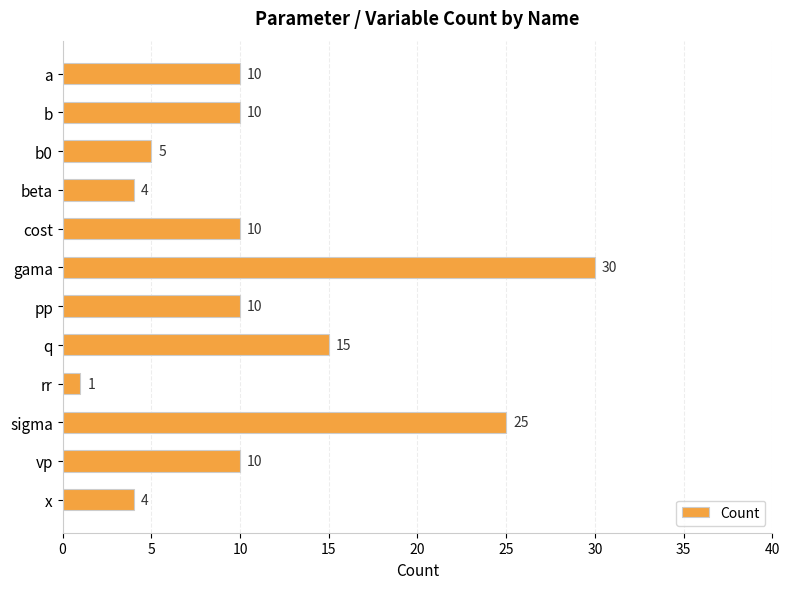

Which label corresponds to the smallest value in the chart?

rr